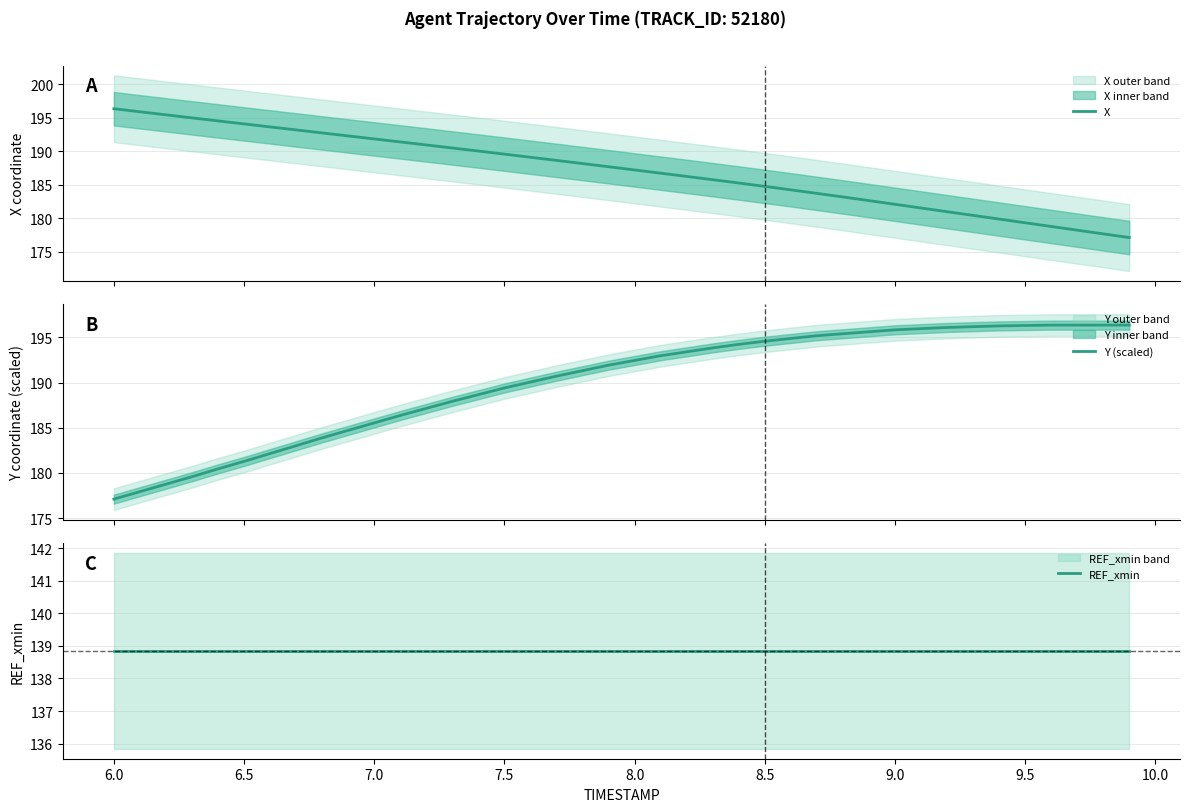

What is the average value of the REF_xmin series?

138.8